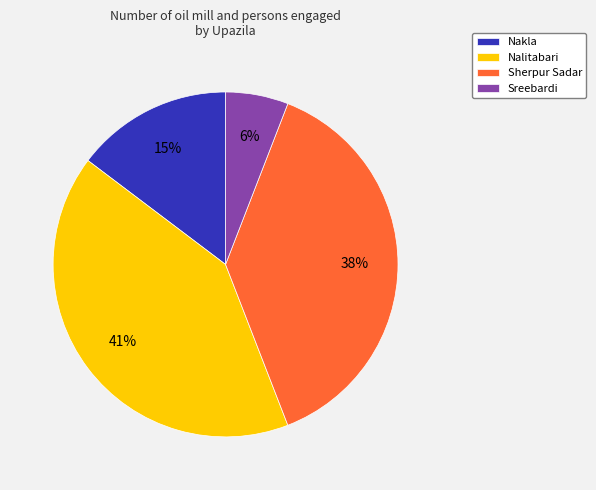

To the nearest percent, what is the average slice percentage?

25%